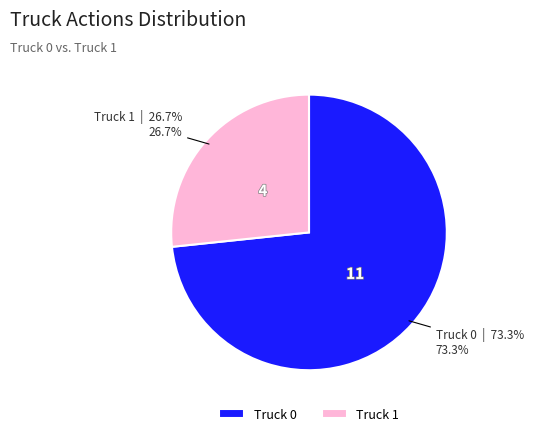

How many slices are in this pie chart?

2